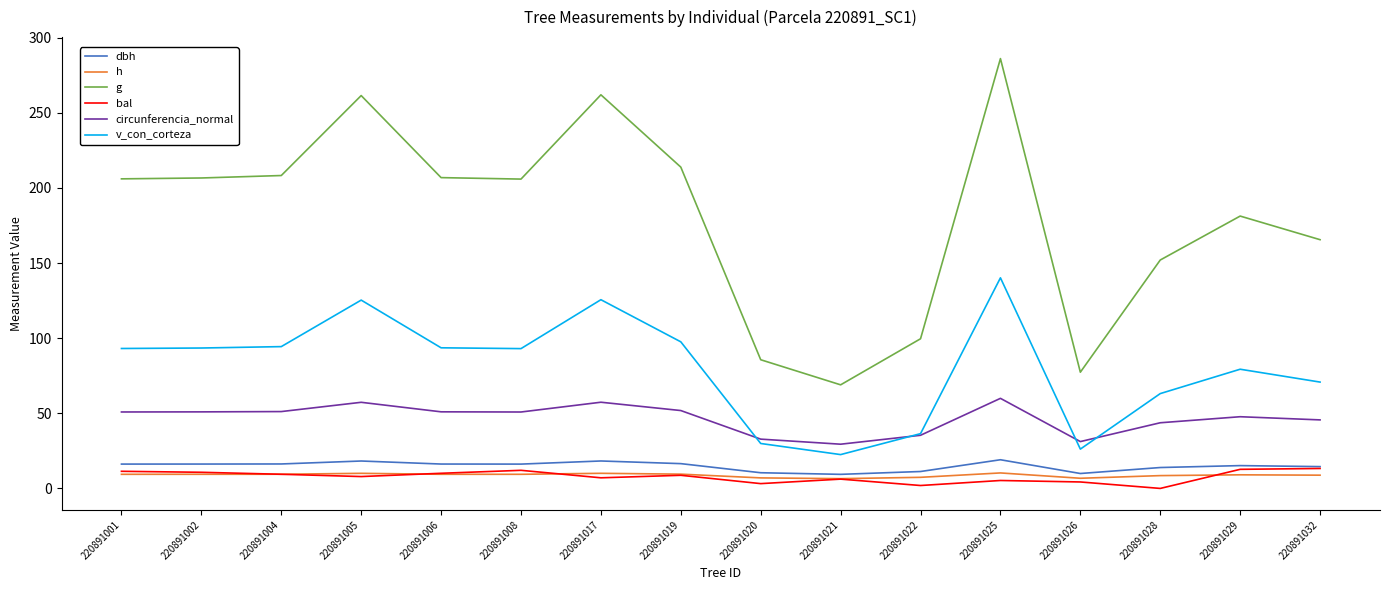

What is the sum of all g values?

2888.0